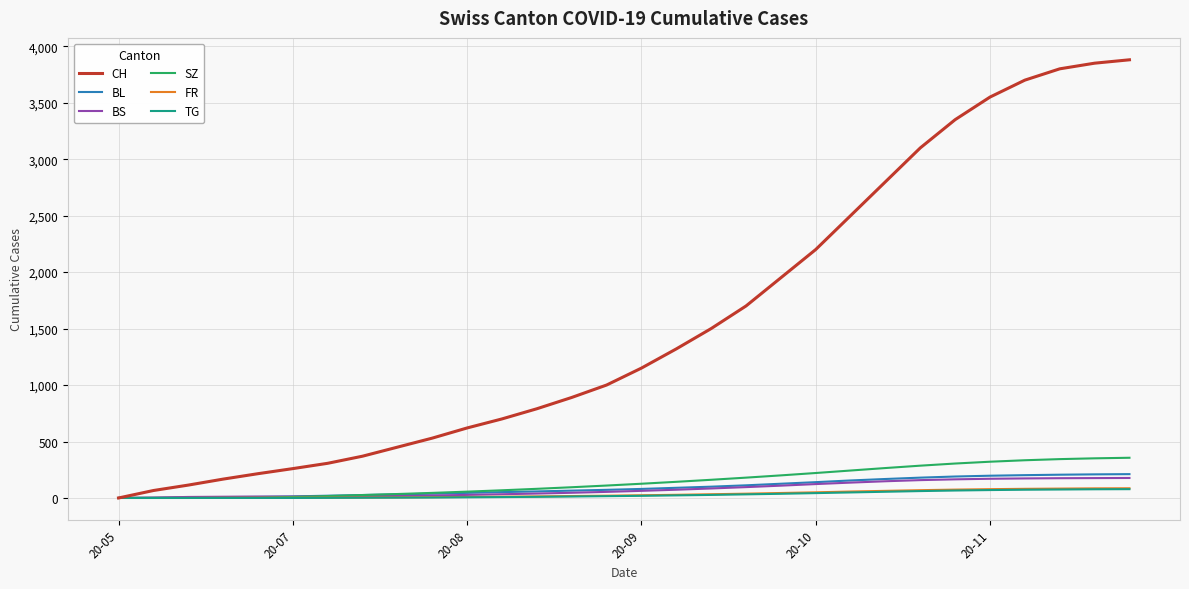

Which series has the largest total across all categories?

CH